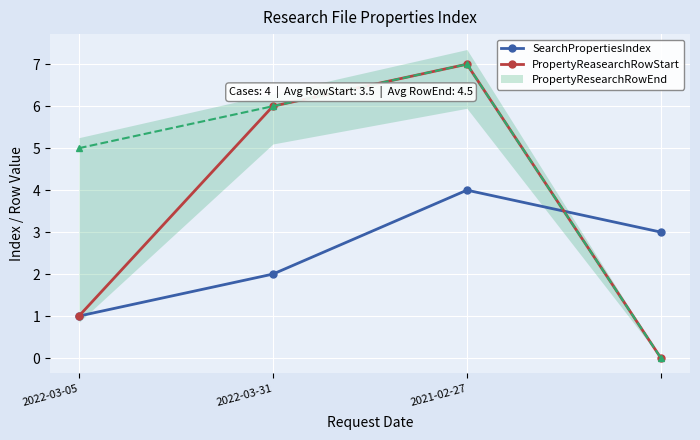

Is the value of SearchPropertiesIndex at 2022-03-31 greater than the value of PropertyReasearchRowStart at 2022-03-31?

No